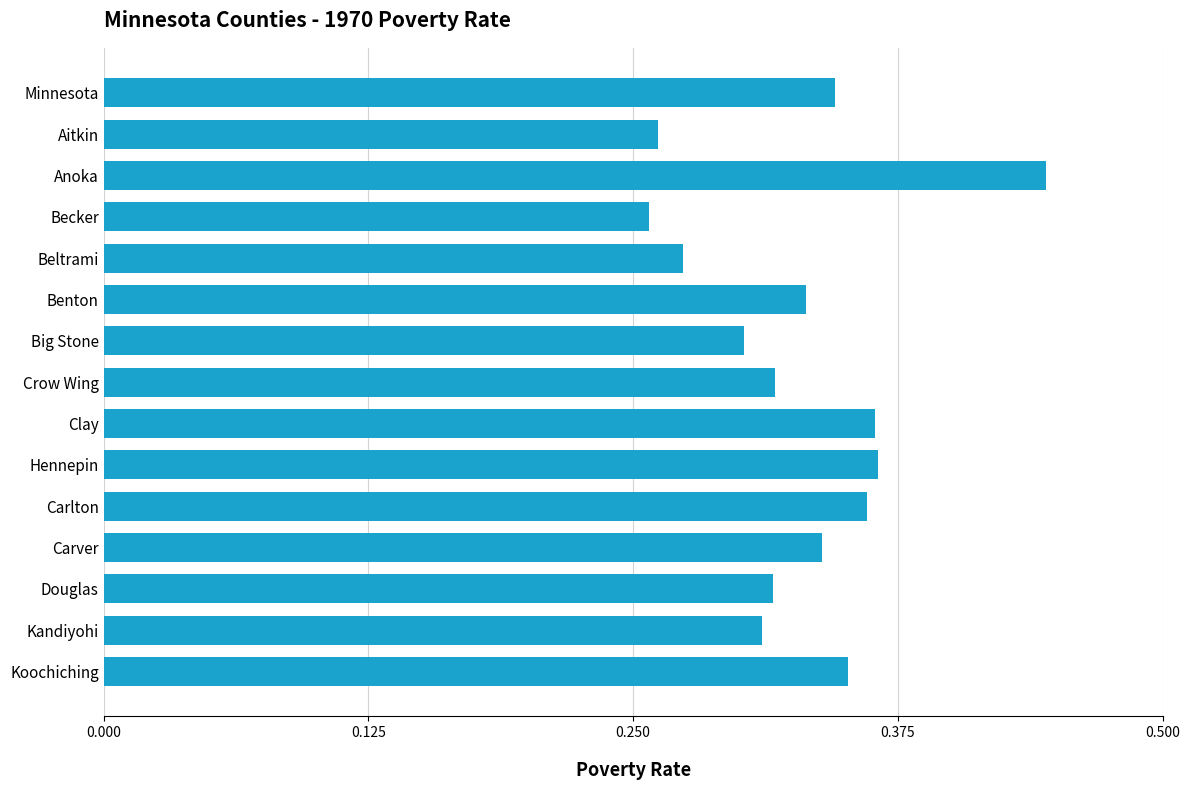

How many bars are there in total?

15